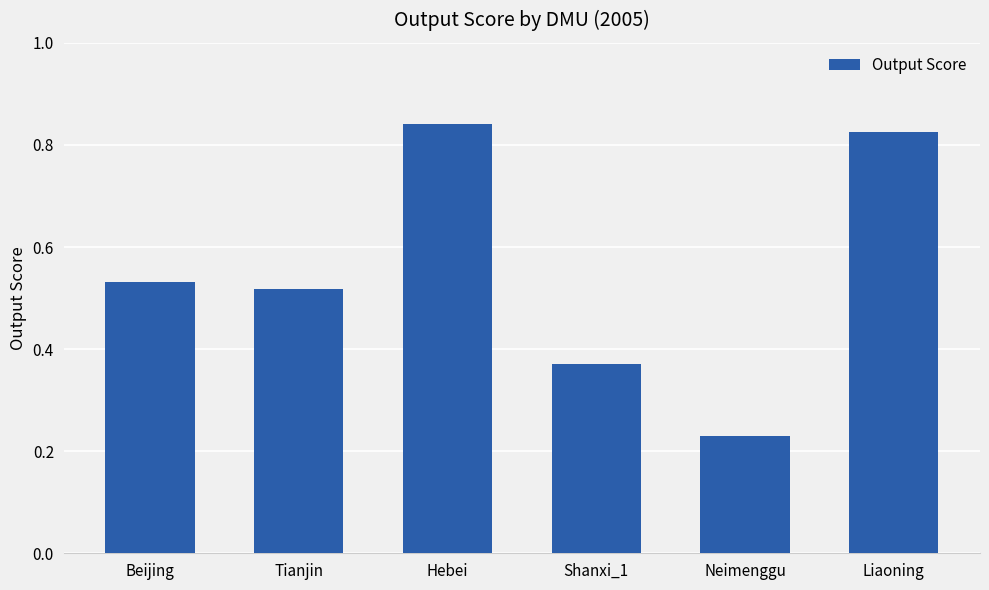

True or false: the data shows 0.4 at Neimenggu.

False